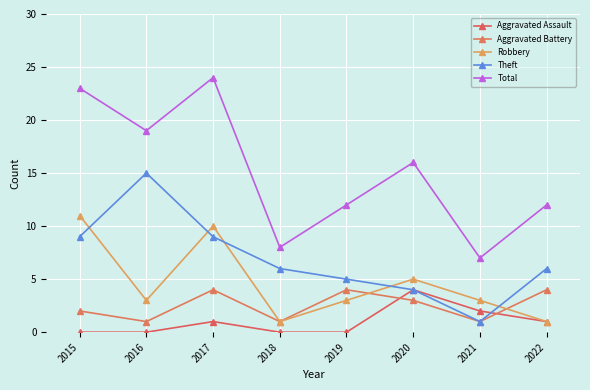

Is it true that Aggravated Assault equals 6 at 2020?

False